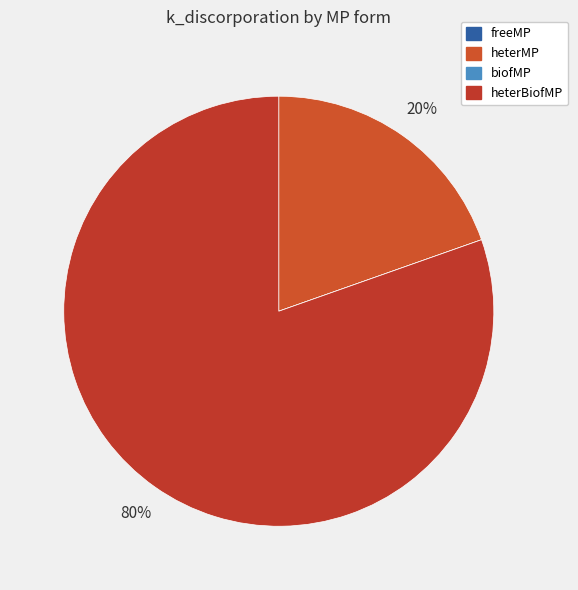

Between freeMP and heterBiofMP, which is larger?

heterBiofMP